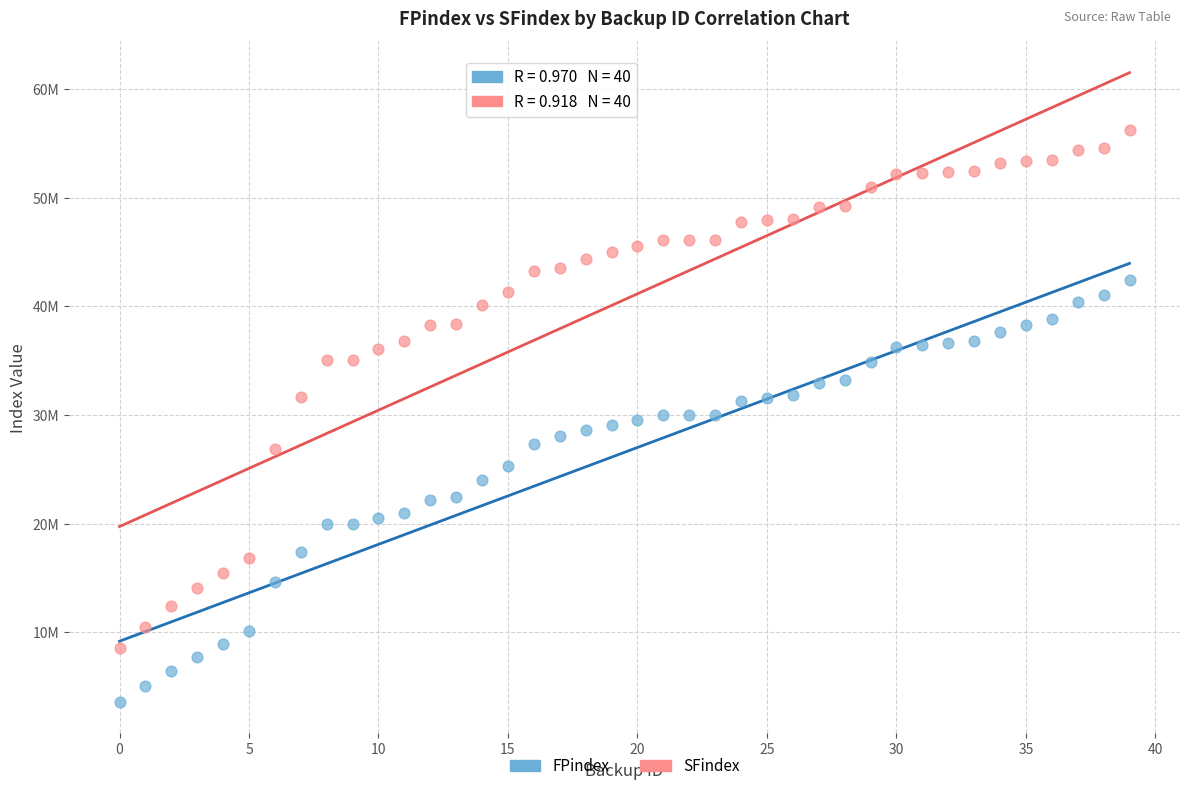

What are all the series names shown in the legend?

FPindex, SFindex